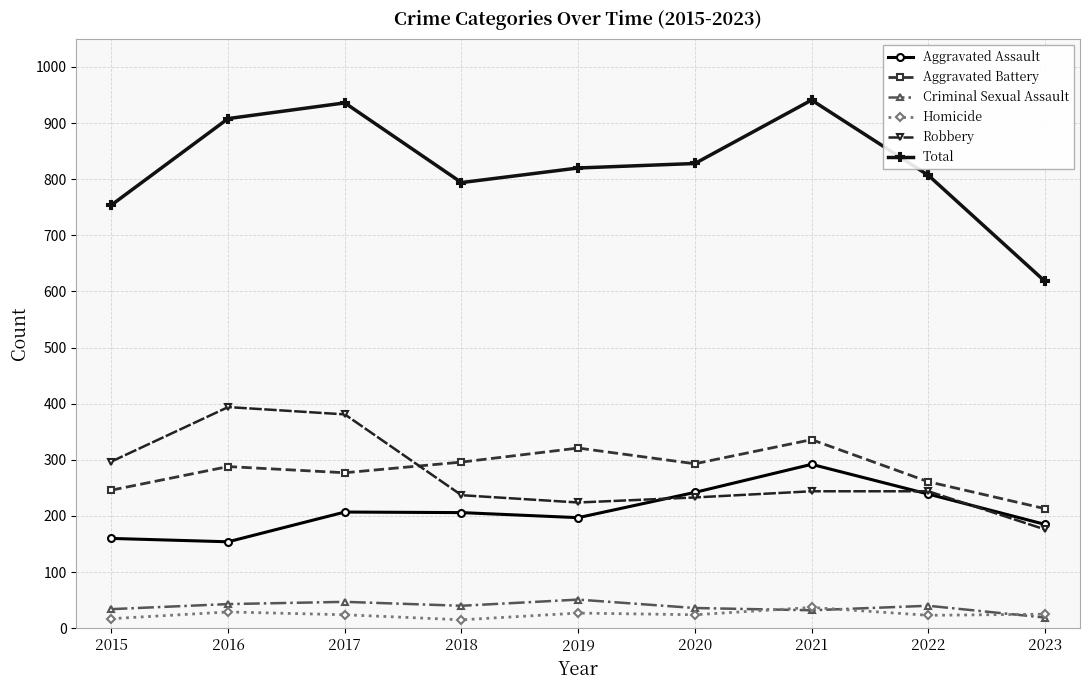

List the series in order of their peak value, highest first.

Total, Robbery, Aggravated Battery, Aggravated Assault, Criminal Sexual Assault, Homicide